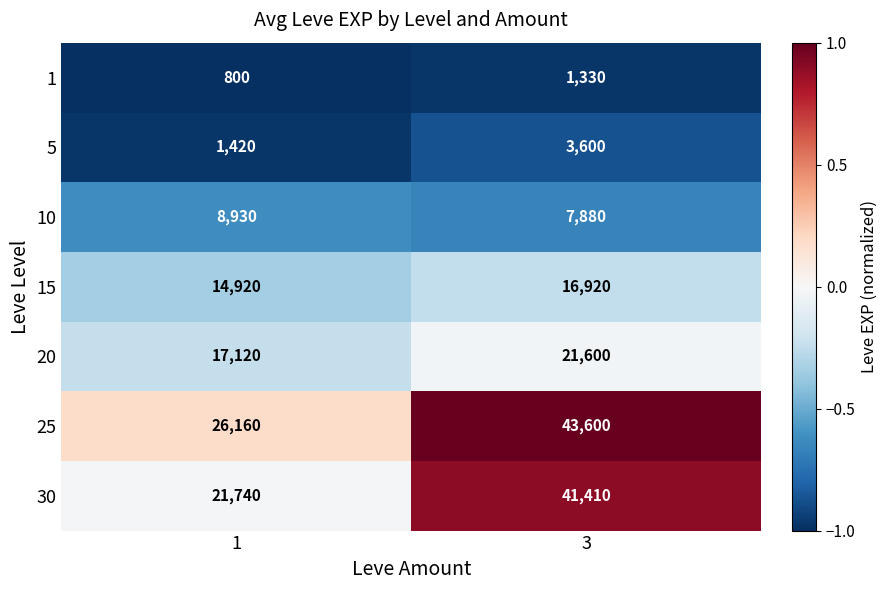

At which category does the chart reach its minimum across all series?

1